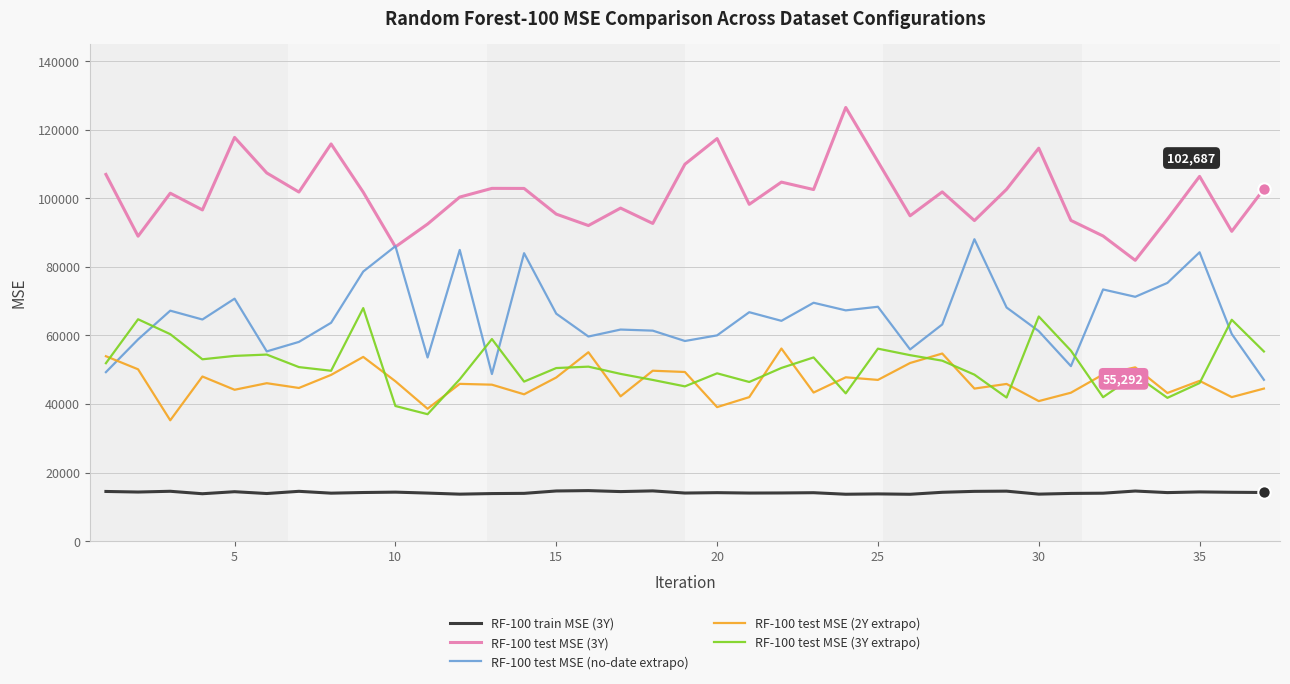

At how many categories does at least one series exceed 38322?

37